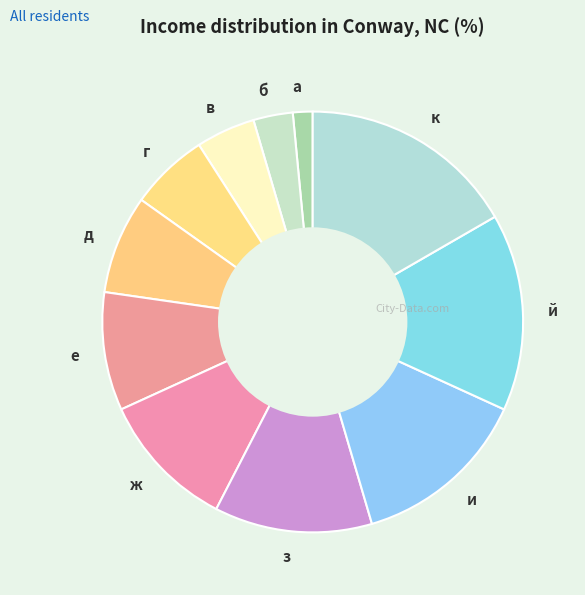

Which has a higher value, й or в?

й